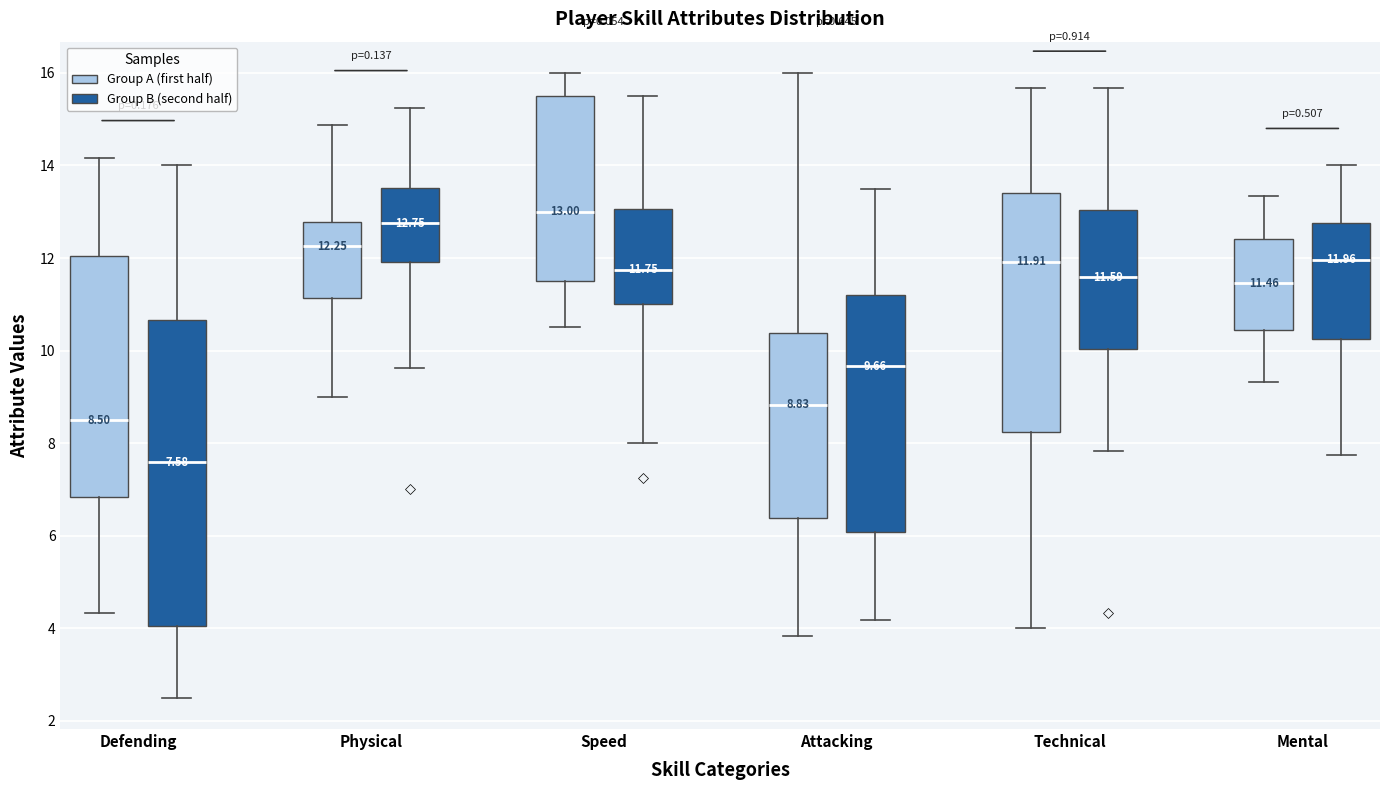

Comparing the boxes themselves (not the whiskers), which one is the tallest?

Defending (Group B (second half))